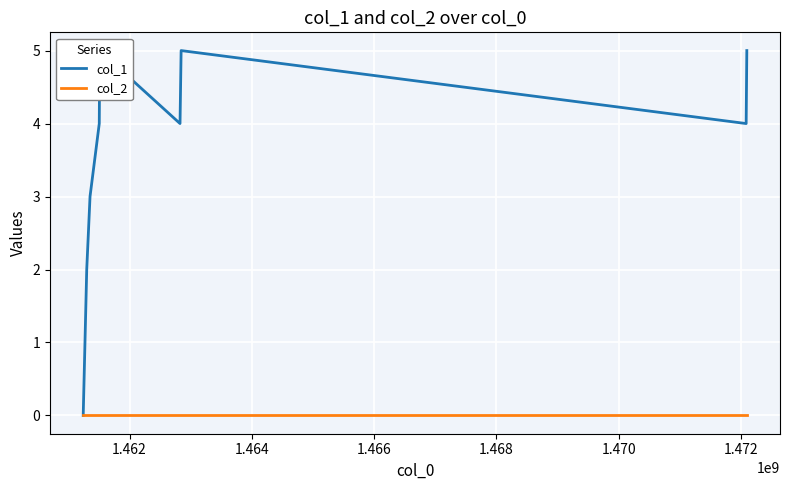

Which series has the widest spread of values?

col_1